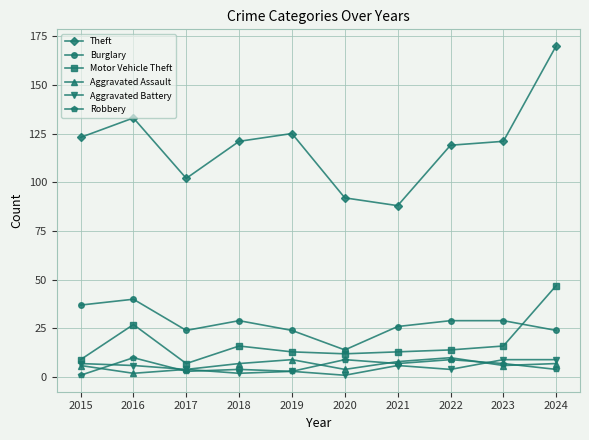

Where is Motor Vehicle Theft nearest to the value 27?

2016